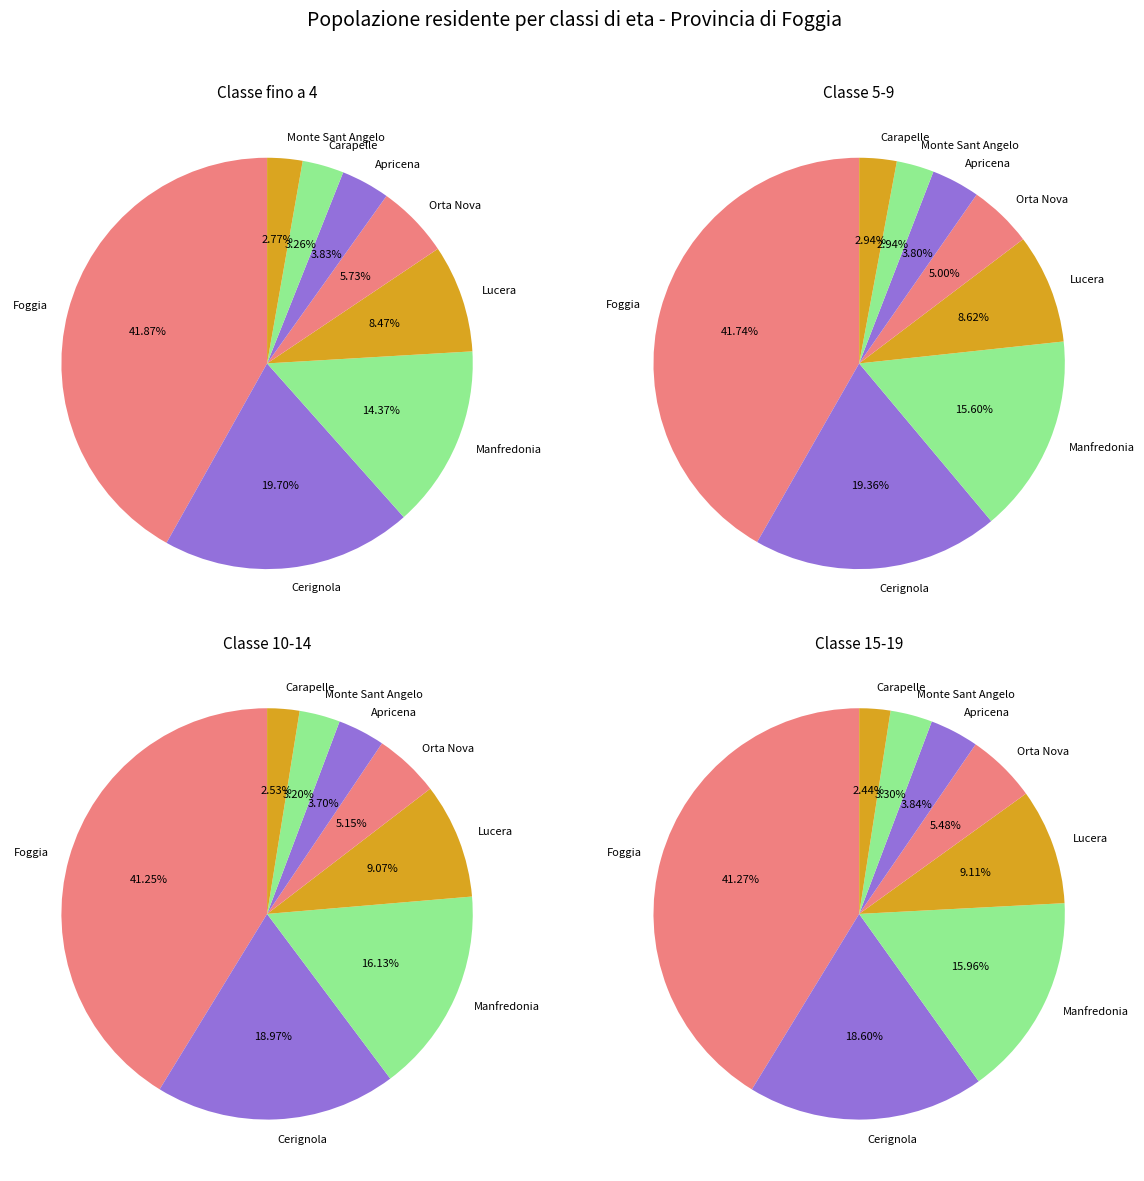

Is there any slice that represents more than half of the pie?

No